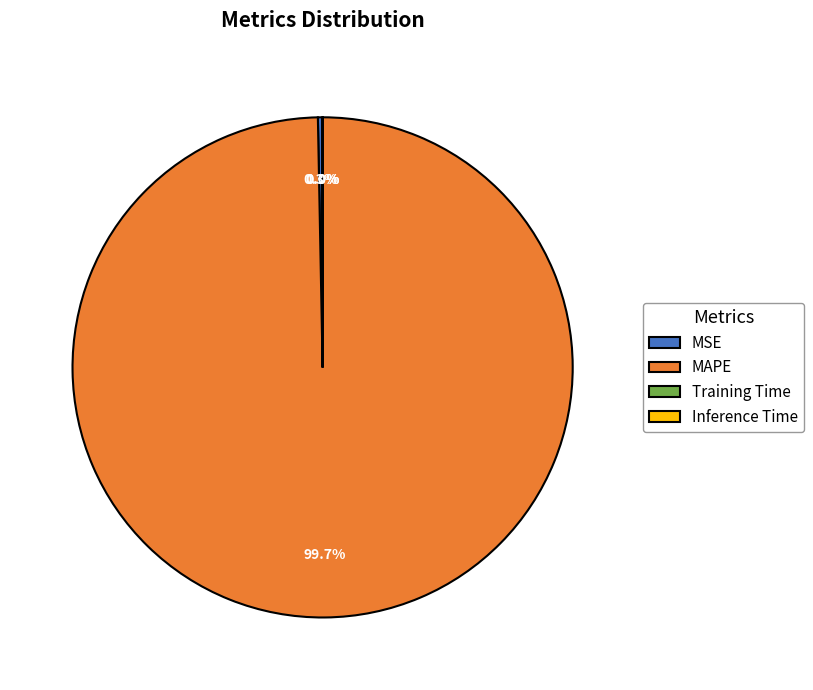

Which slice is the largest?

MAPE